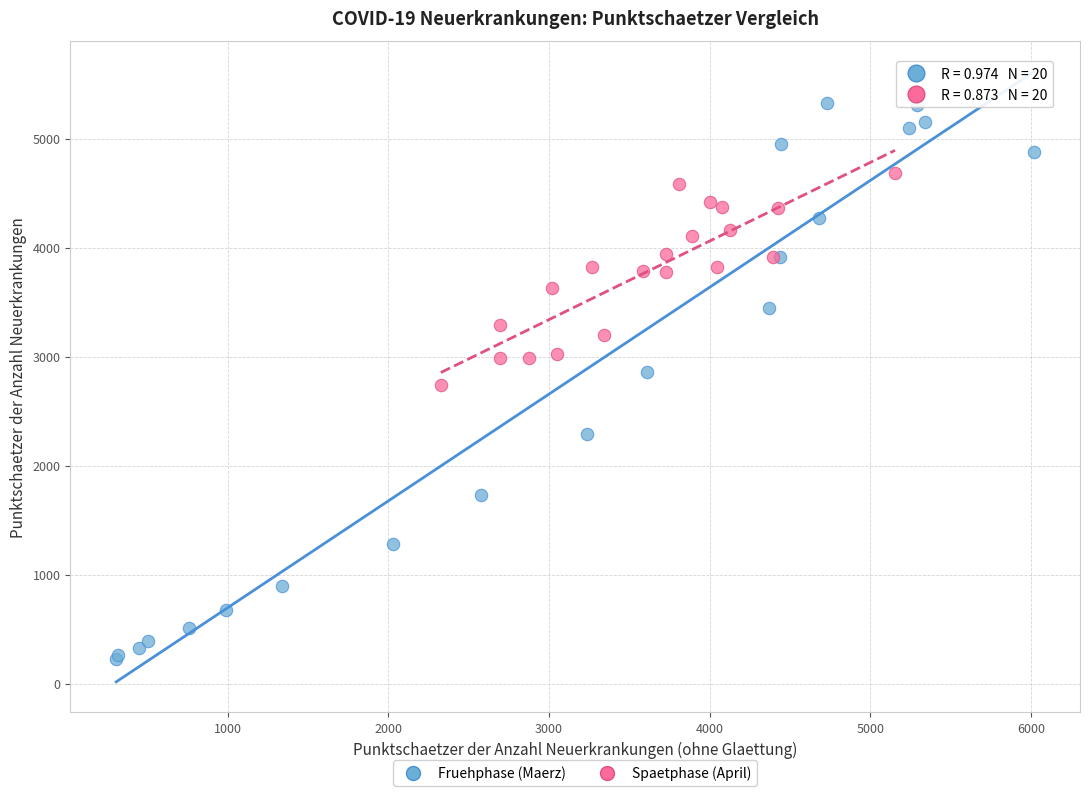

Which series reaches the maximum Y coordinate?

Fruehphase (Maerz)